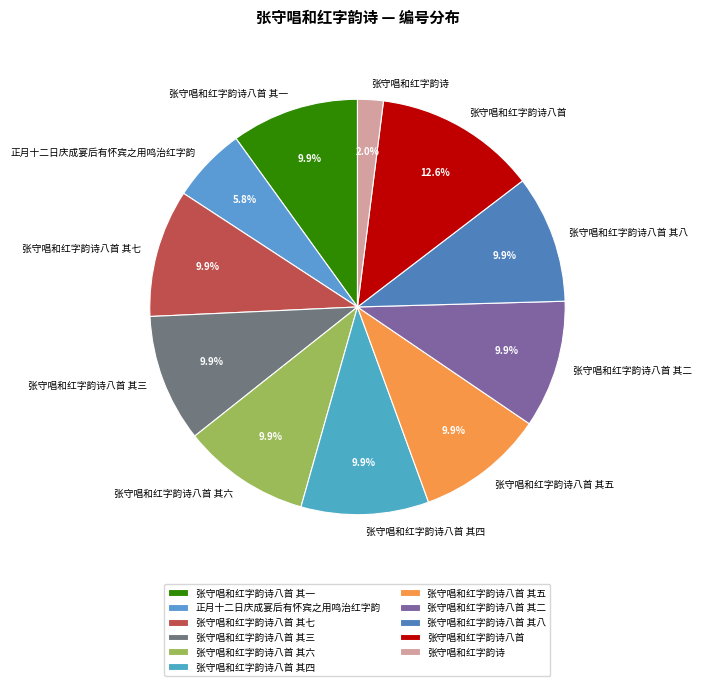

To the nearest percent, what is the difference between the largest and smallest slice percentages?

11%